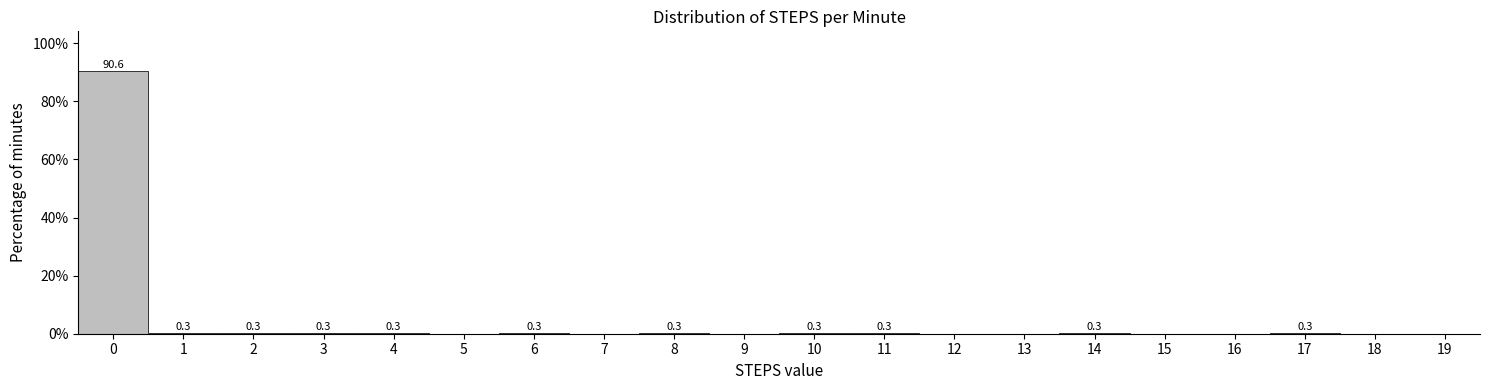

Reading right to left, list all the values displayed in this chart.

19=0.0	18=0.0	17=0.3	16=0.0	15=0.0	14=0.3	13=0.0	12=0.0	11=0.3	10=0.3	9=0.0	8=0.3	7=0.0	6=0.3	5=0.0	4=0.3	3=0.3	2=0.3	1=0.3	0=90.6